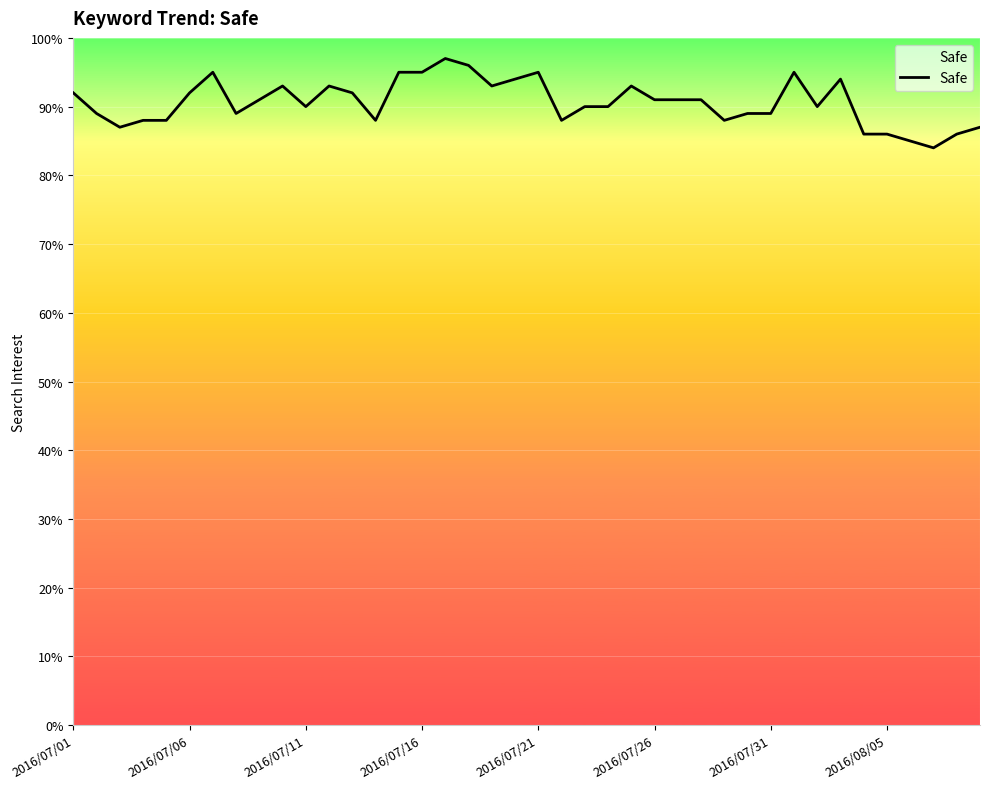

At which label does the data first exceed 91?

2016/07/01